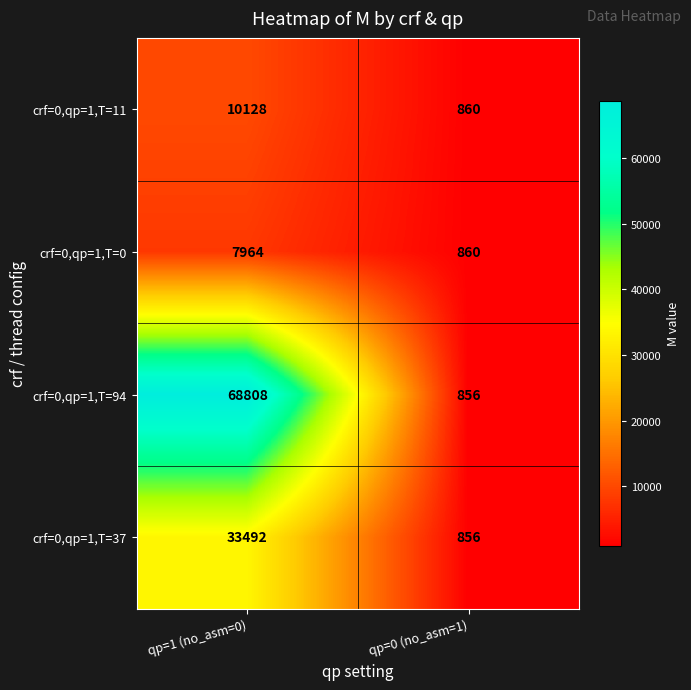

True or false: crf=0,qp=1,T=94 has a value of 23469 at qp=1 (no_asm=0).

False